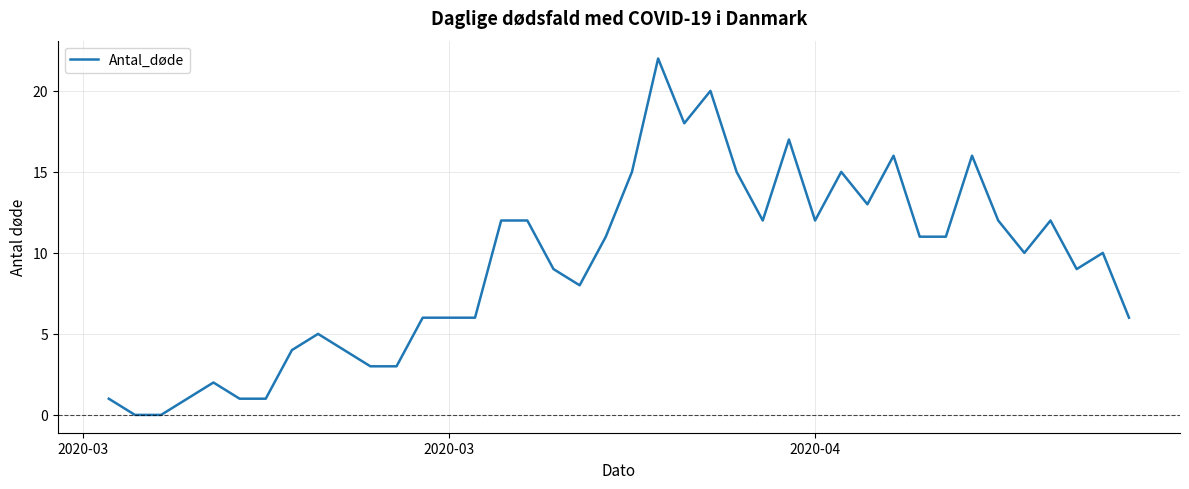

What is the difference between the maximum and minimum values?

22